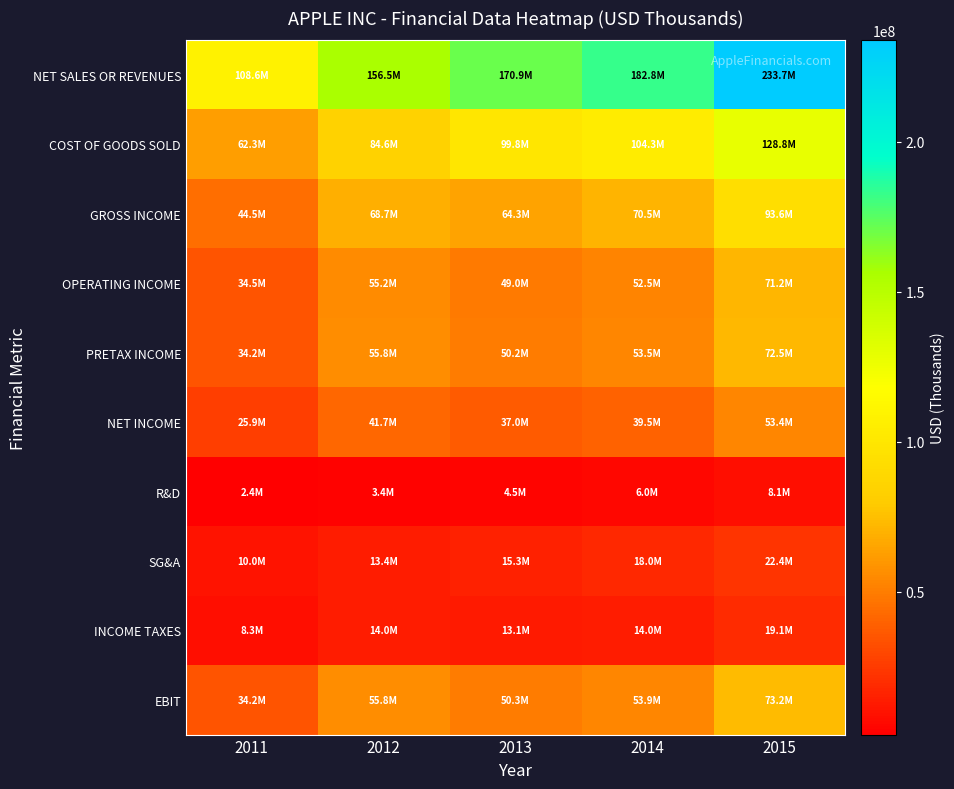

What is the greatest value displayed?

233715000